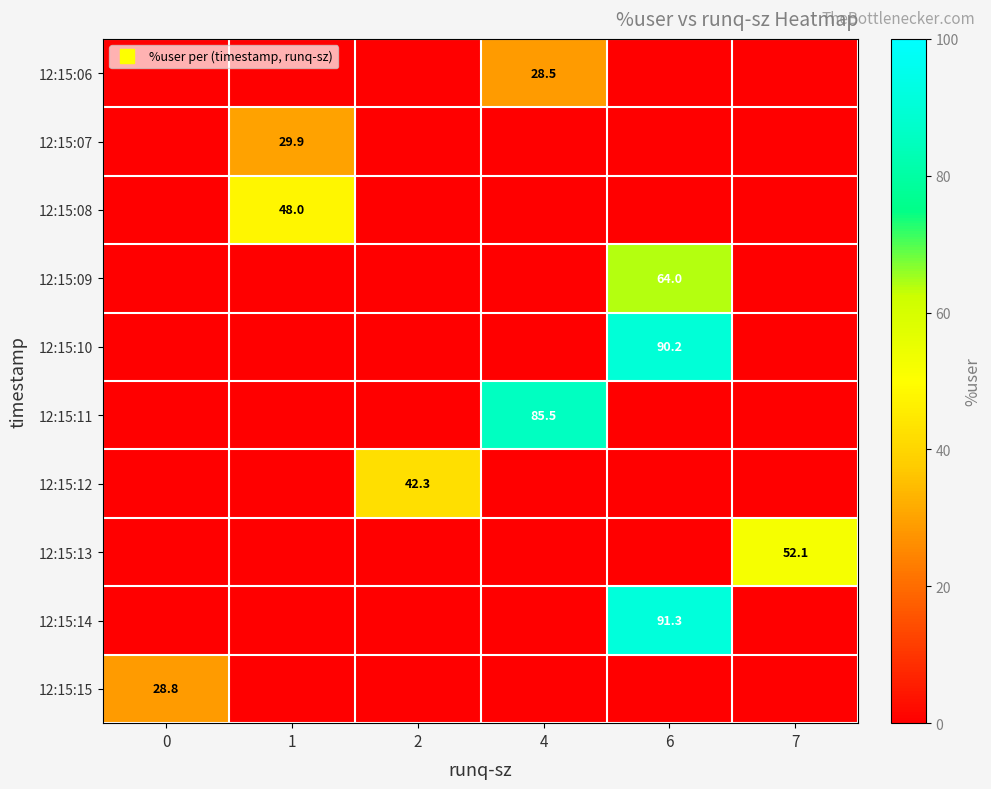

What is the total value across all series at 7?

52.1